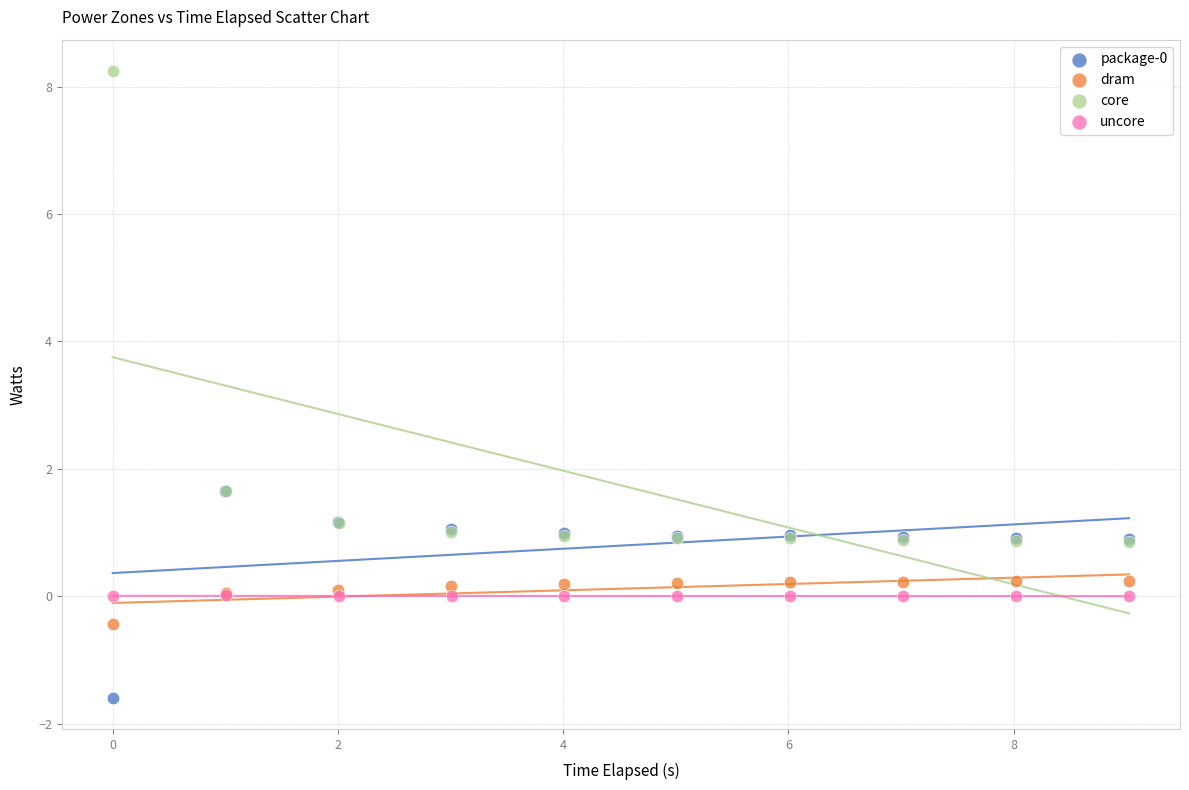

Which series has the largest Y range (max minus min)?

core